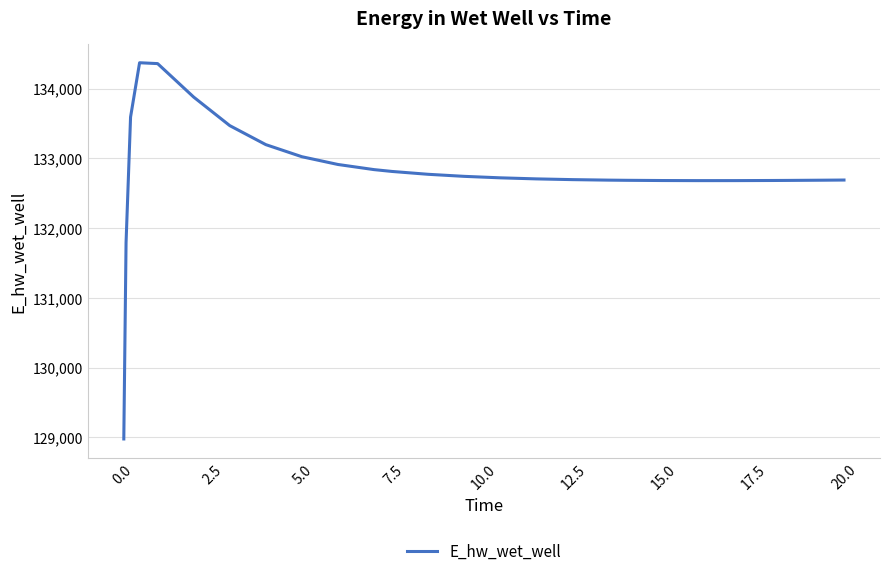

How many lines are shown in the chart?

1